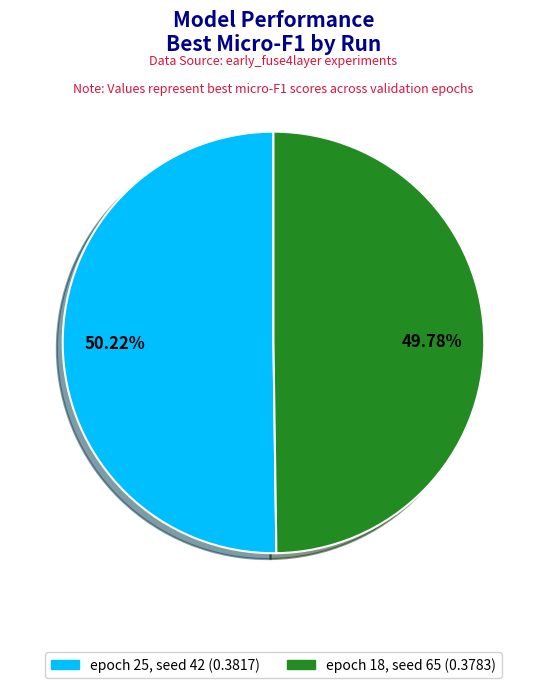

How many segments does this pie chart have?

2